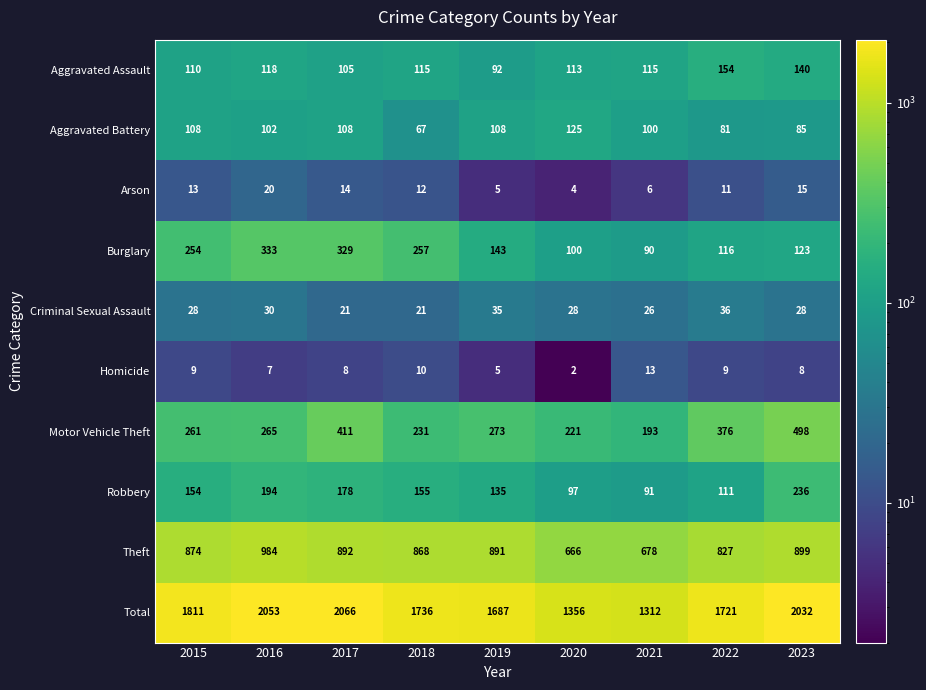

What is the difference between the second highest and minimum values in the Aggravated Assault series?

48